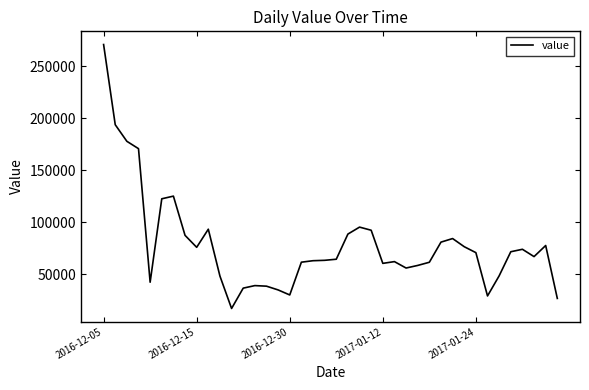

What is the difference between the maximum and minimum values?

254101